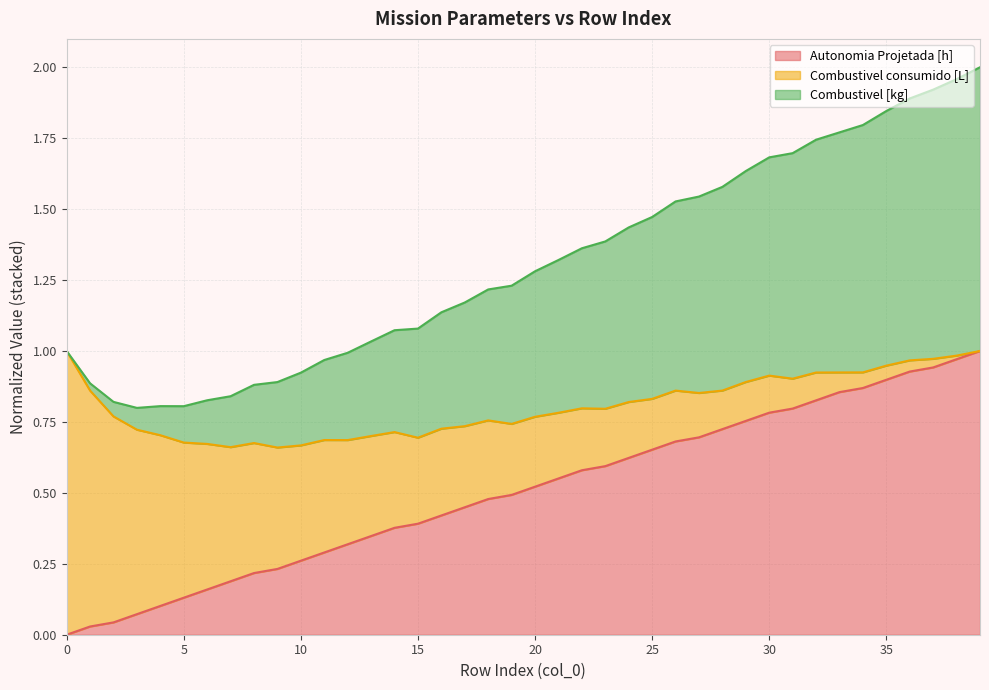

How many data points does each series have?

40